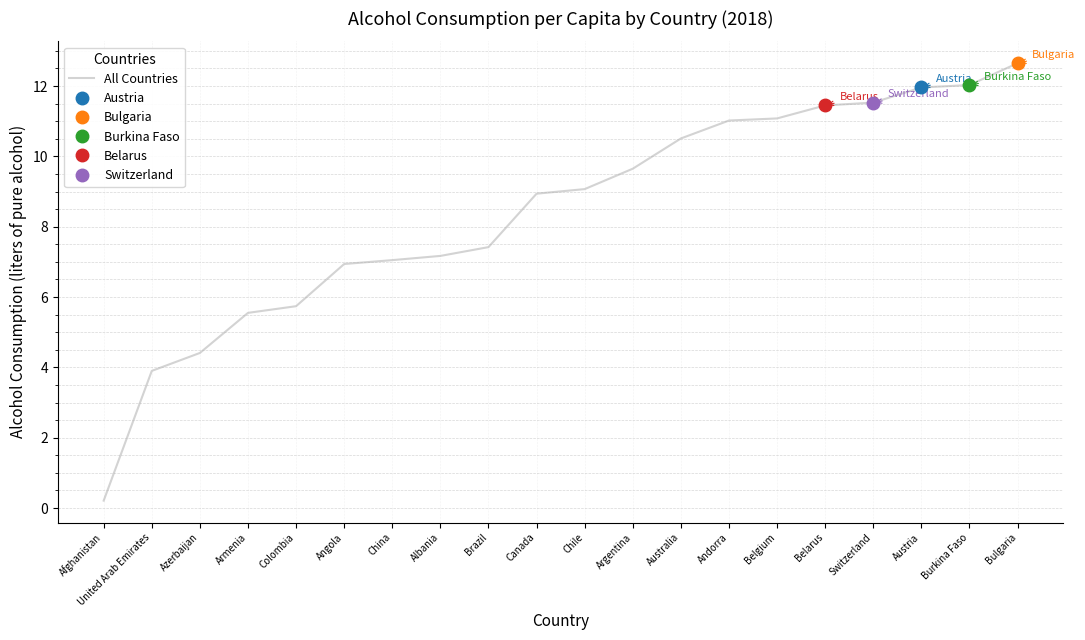

Is it true that the value at Burkina Faso is 15.9?

False